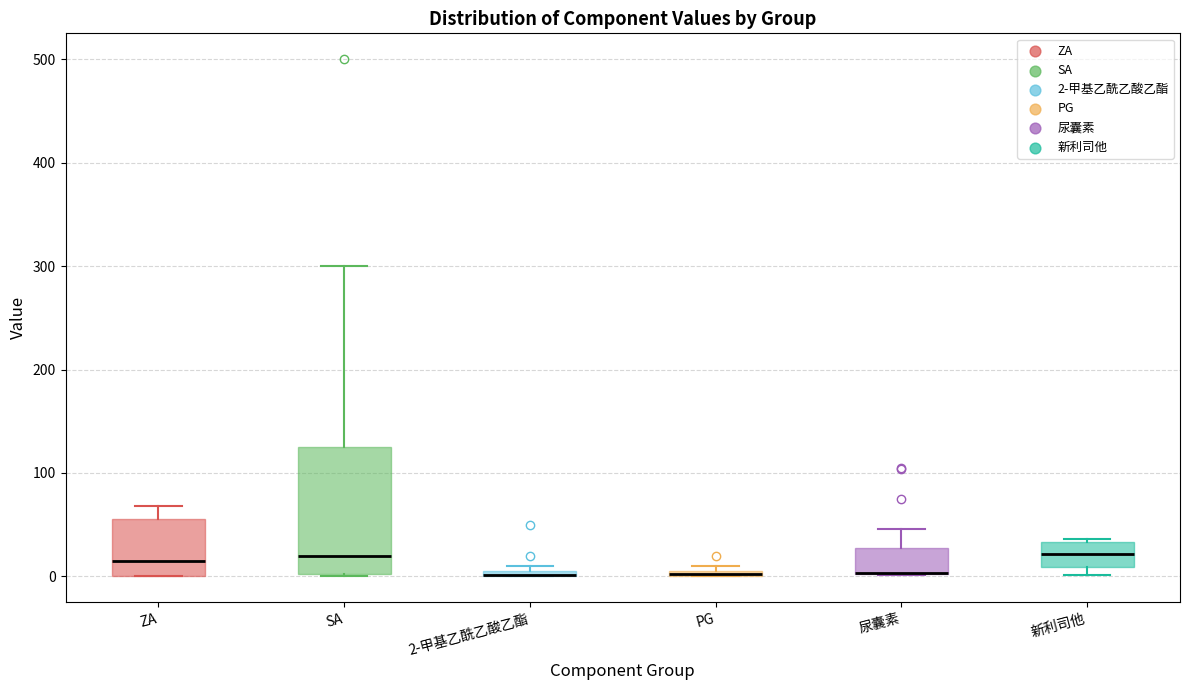

Where is the upper edge of the box for SA on the y-axis? The values are not printed on the chart, so give them approximately, as read against the axis.

130